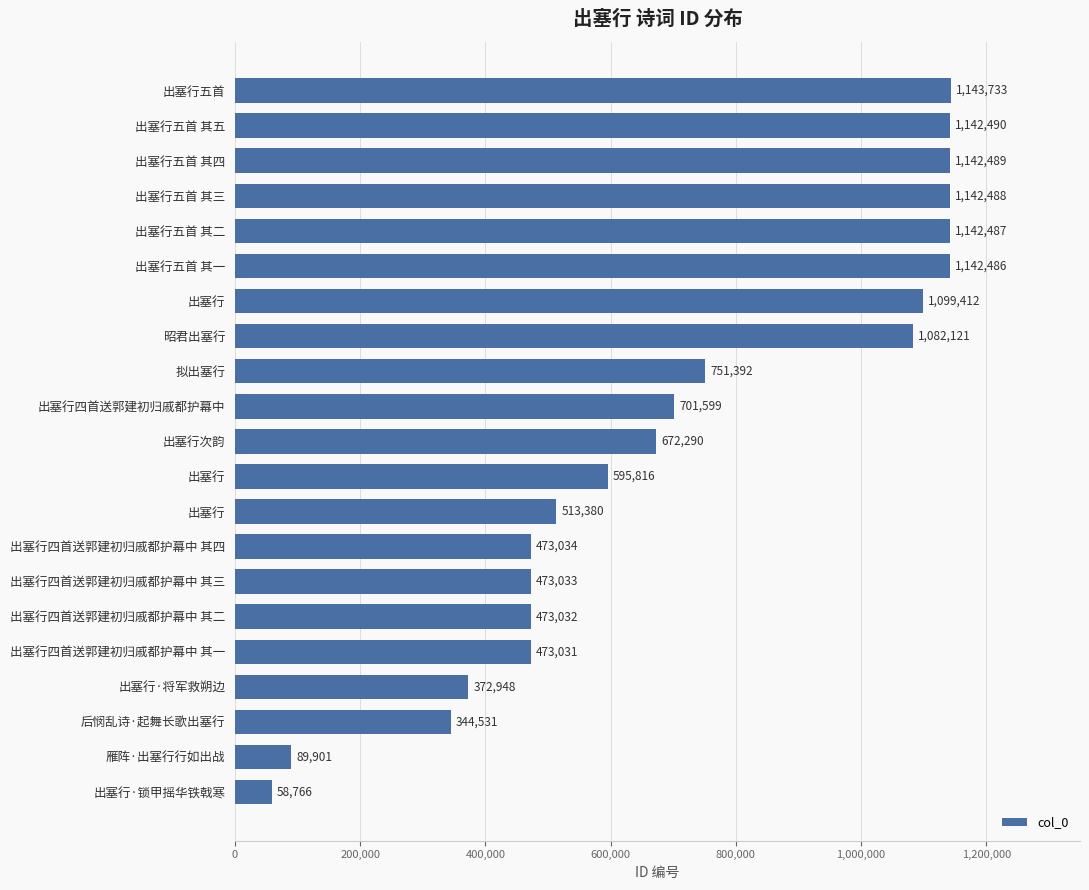

Are the bars horizontal?

Yes